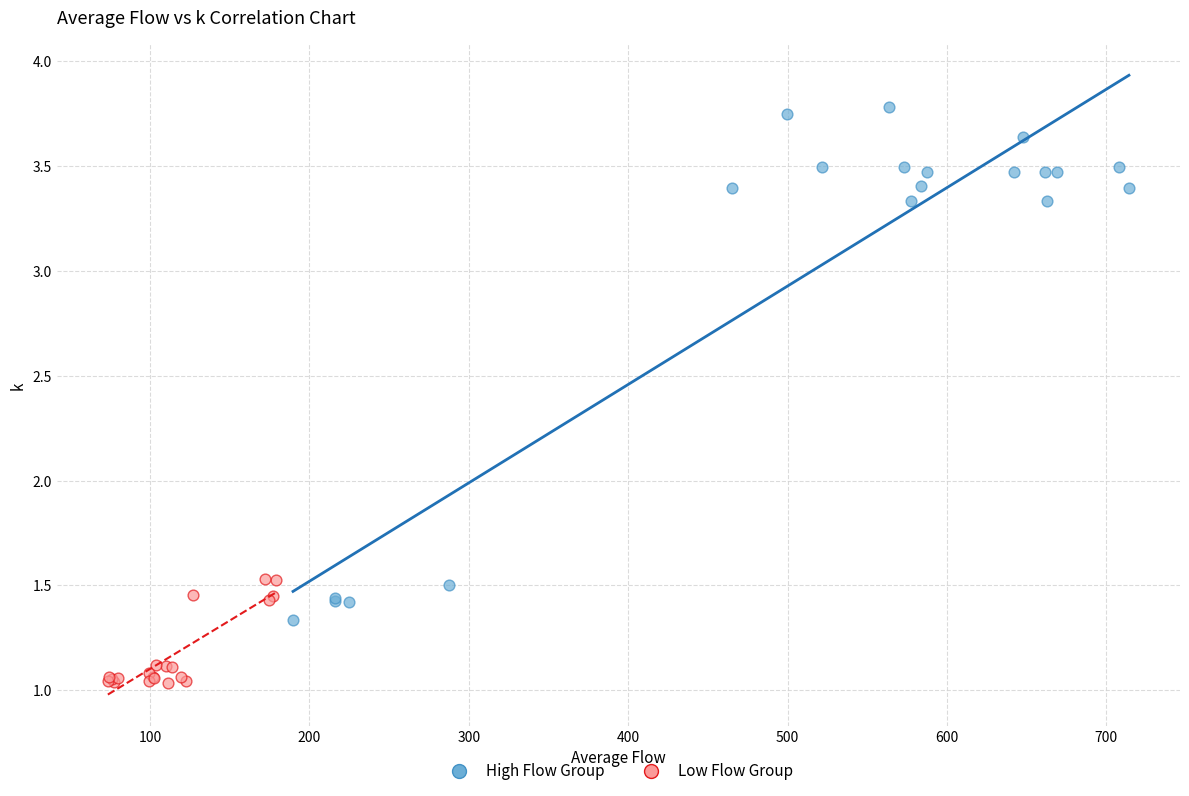

Which series has the widest spread of Y values?

High Flow Group